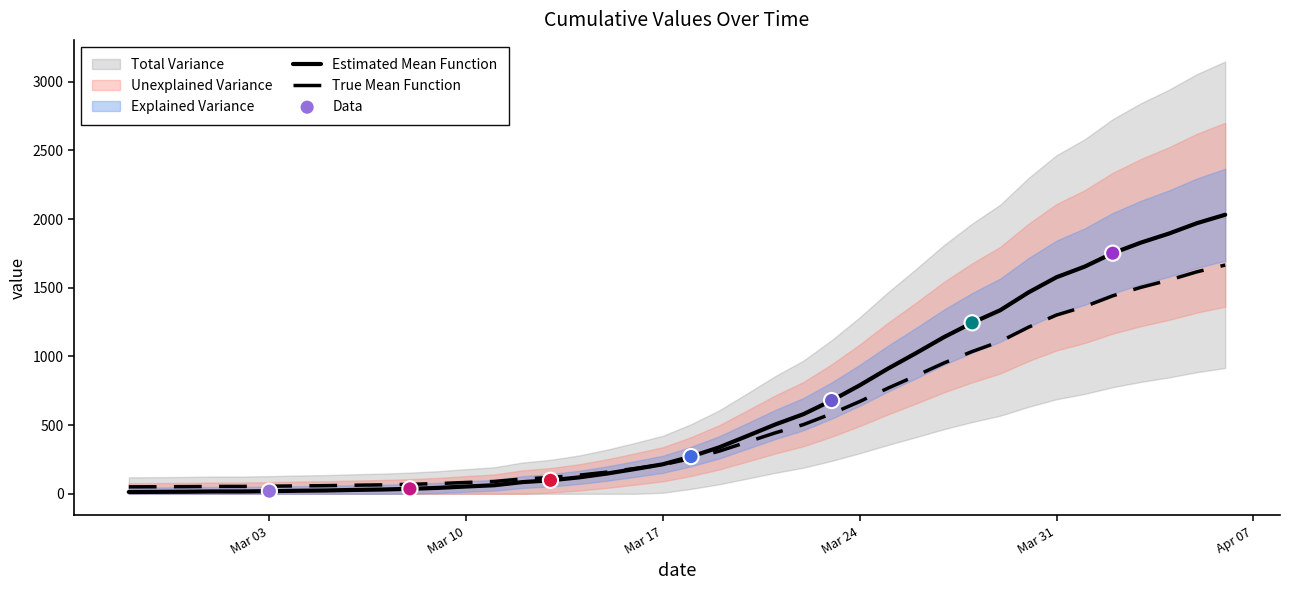

Which has a higher value, 2020-03-23 or 2020-03-28?

2020-03-28